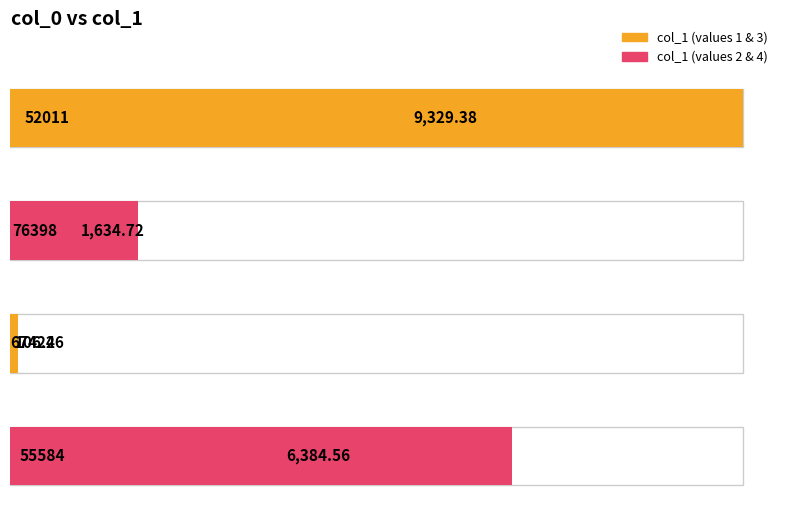

Where is the data nearest to the value 4717?

55584